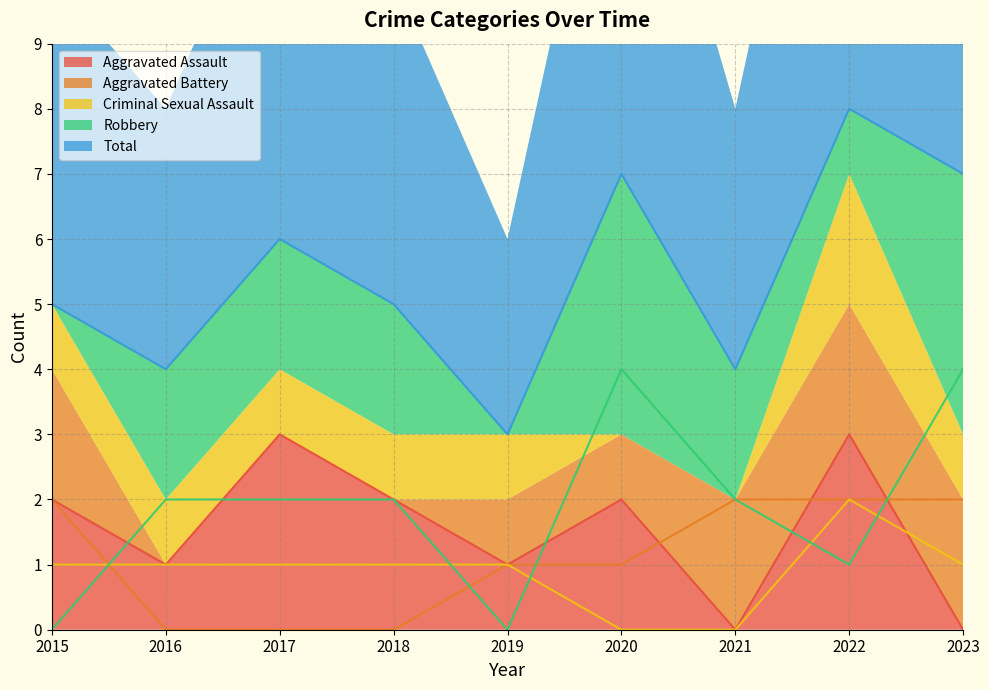

Read the Robbery value at 2021.

2